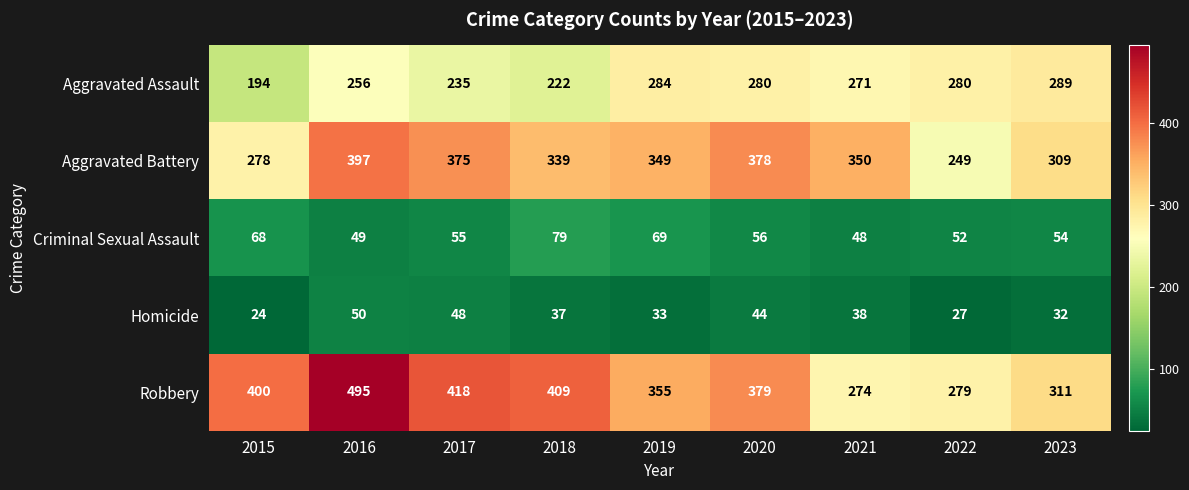

Which series has the widest spread of values?

Robbery